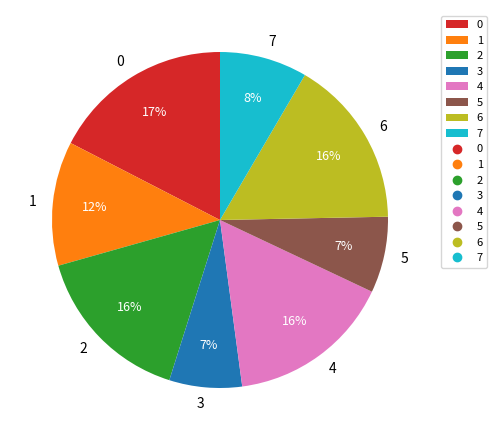

To the nearest percent, what portion does 5 represent?

7%